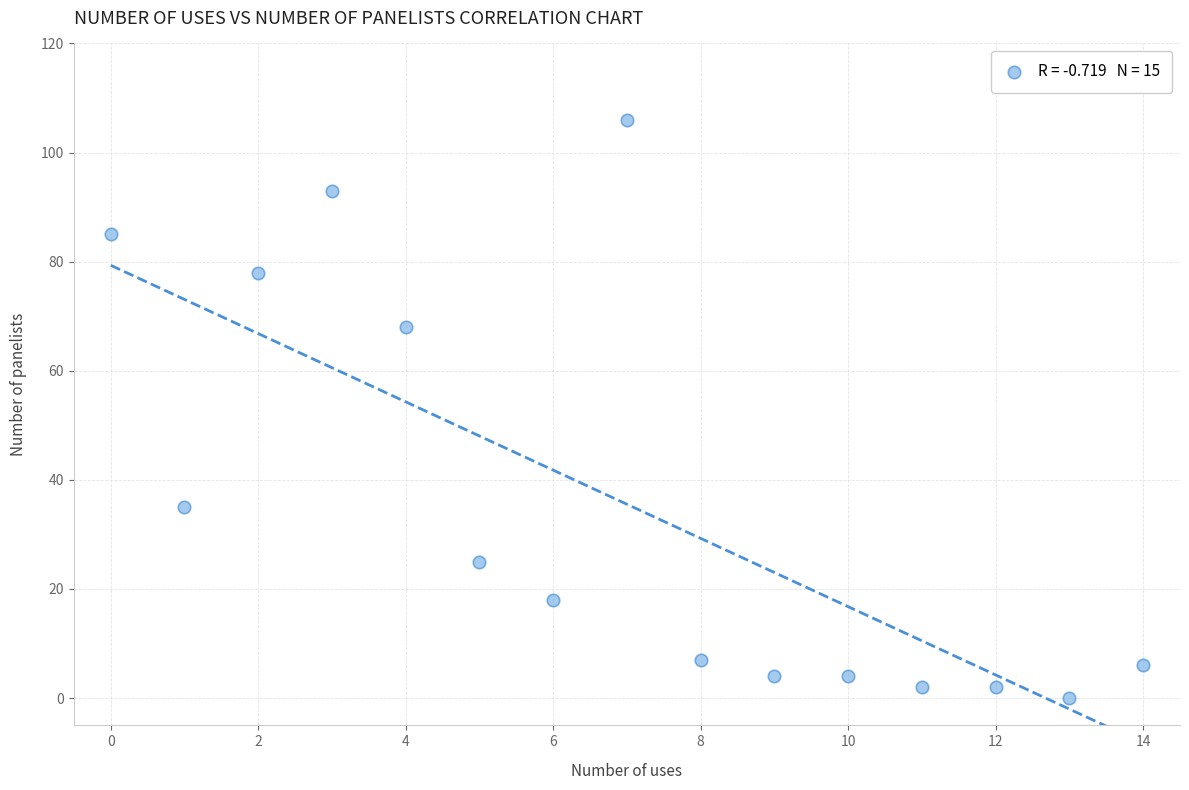

What Y value in the scatter plot is closest to 53?

68